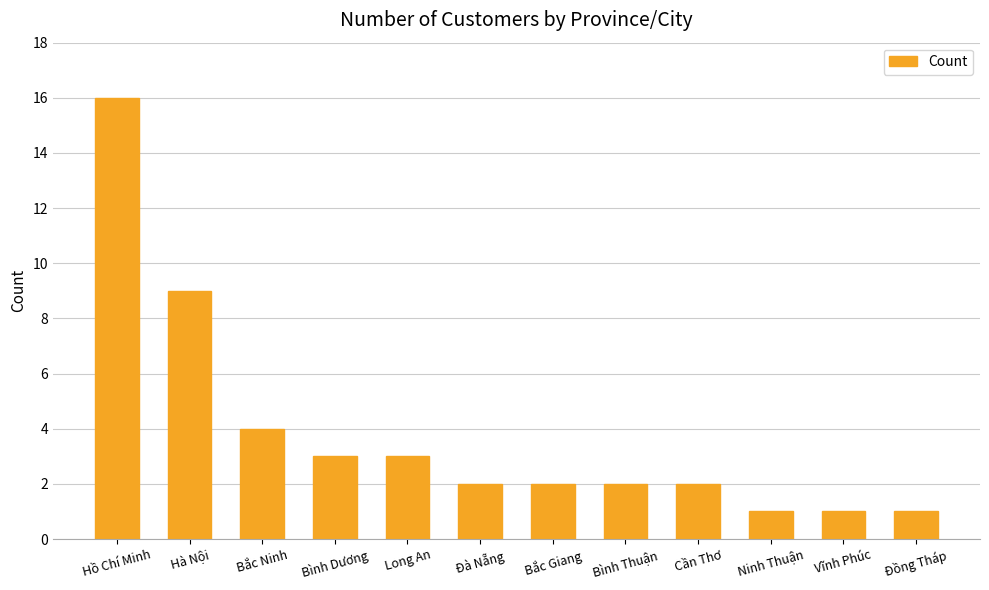

What is the greatest value displayed?

16